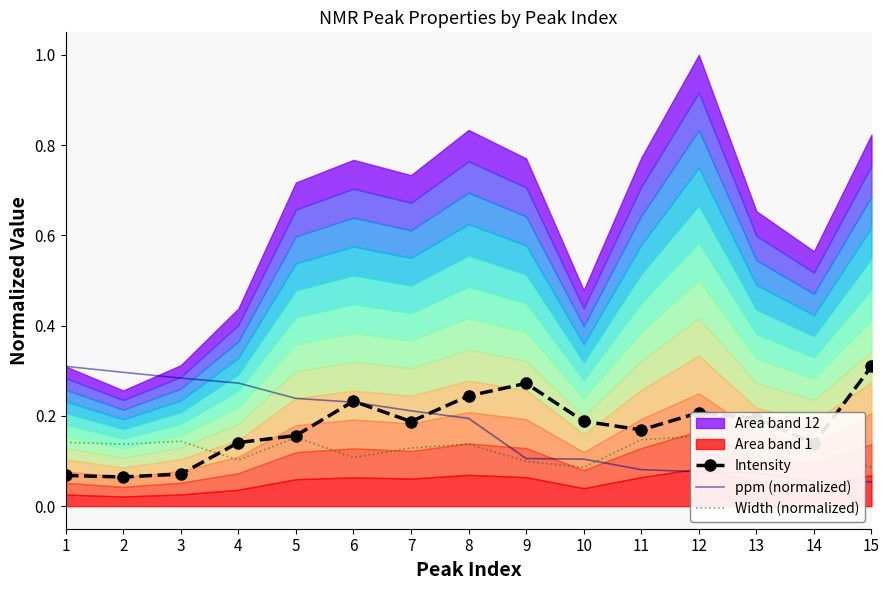

Is the value of ppm (normalized) at 10 greater than the value of Intensity at 3?

Yes